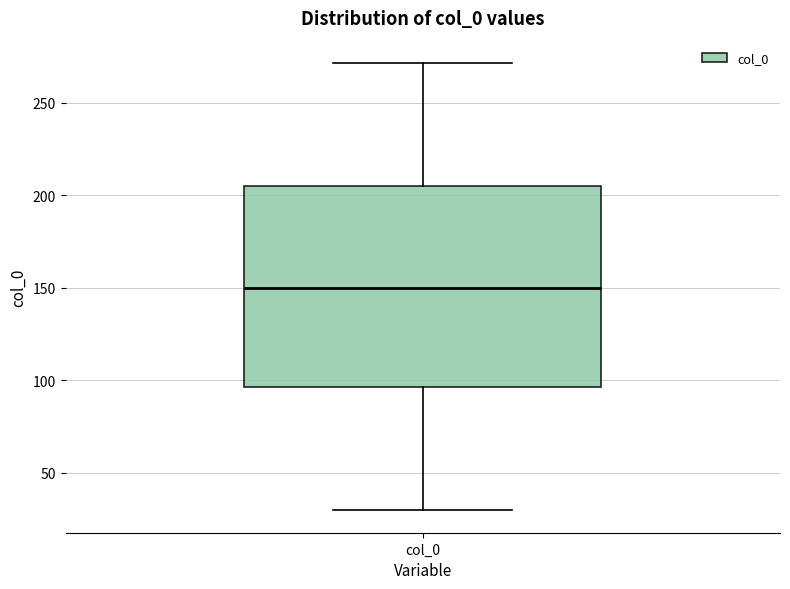

Read this box plot against the y-axis: the position of the median line, the range covered by the box, and the ends of both whiskers. The values are not printed on the chart, so give them approximately, as read against the axis.

median 150, box 95 to 205, whiskers 30 to 270